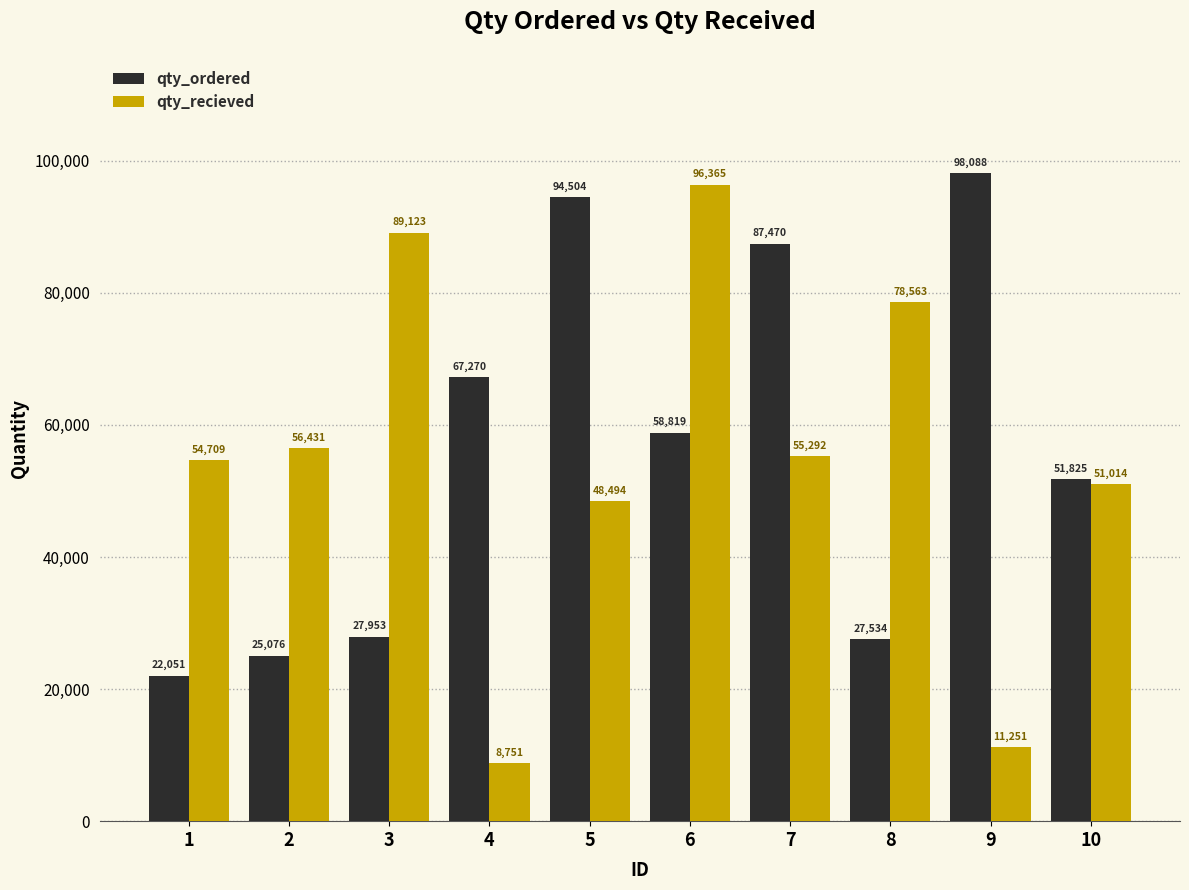

Where is qty_ordered nearest to the value 60069?

6